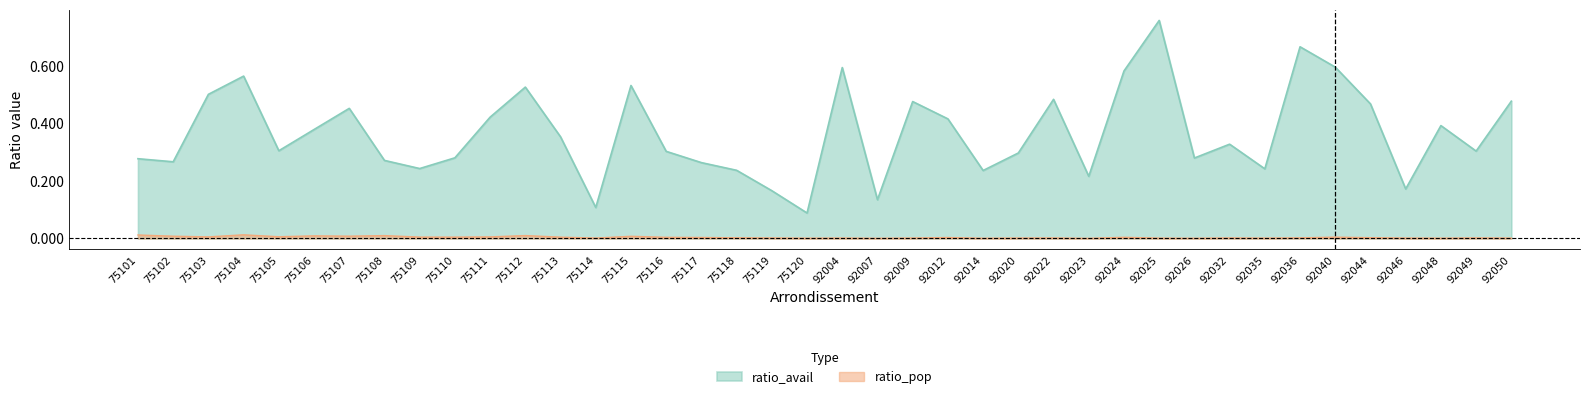

What is the difference between the highest and lowest values at 92014?

0.2